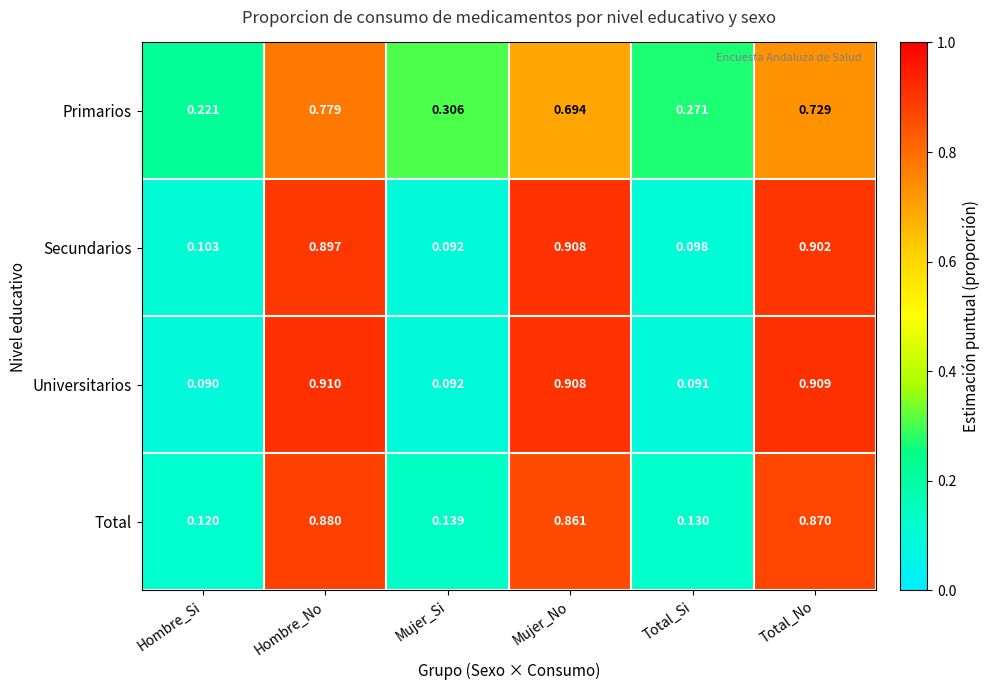

At how many categories does at least one series exceed 0?

6